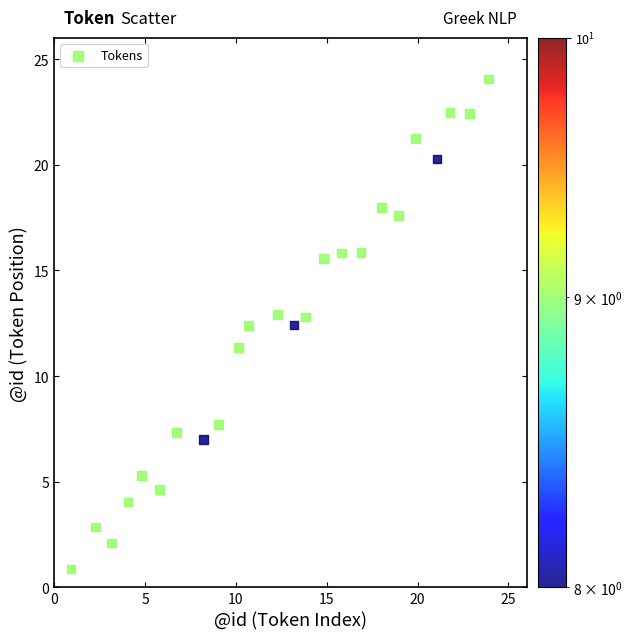

What is the range of X values (max minus min)?

23.0